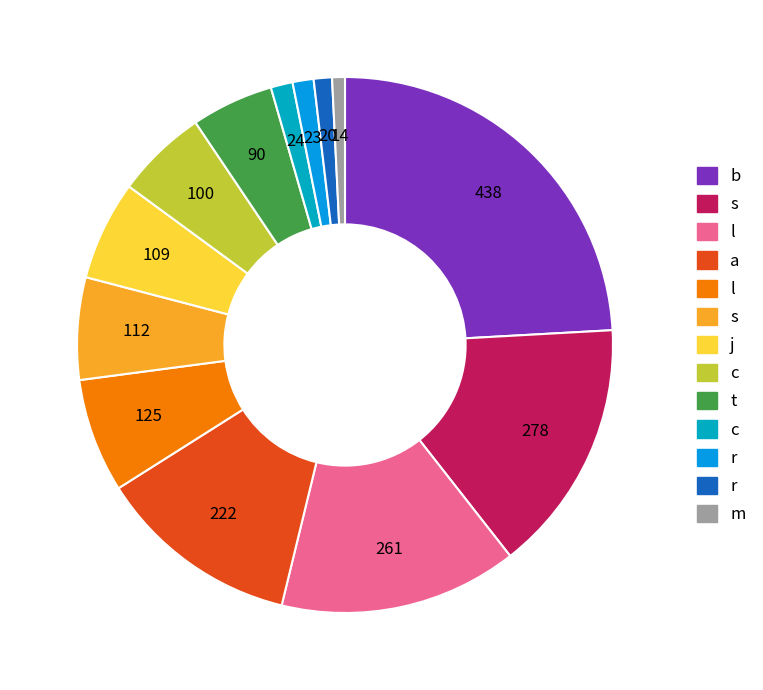

How many slices are in this pie chart?

13